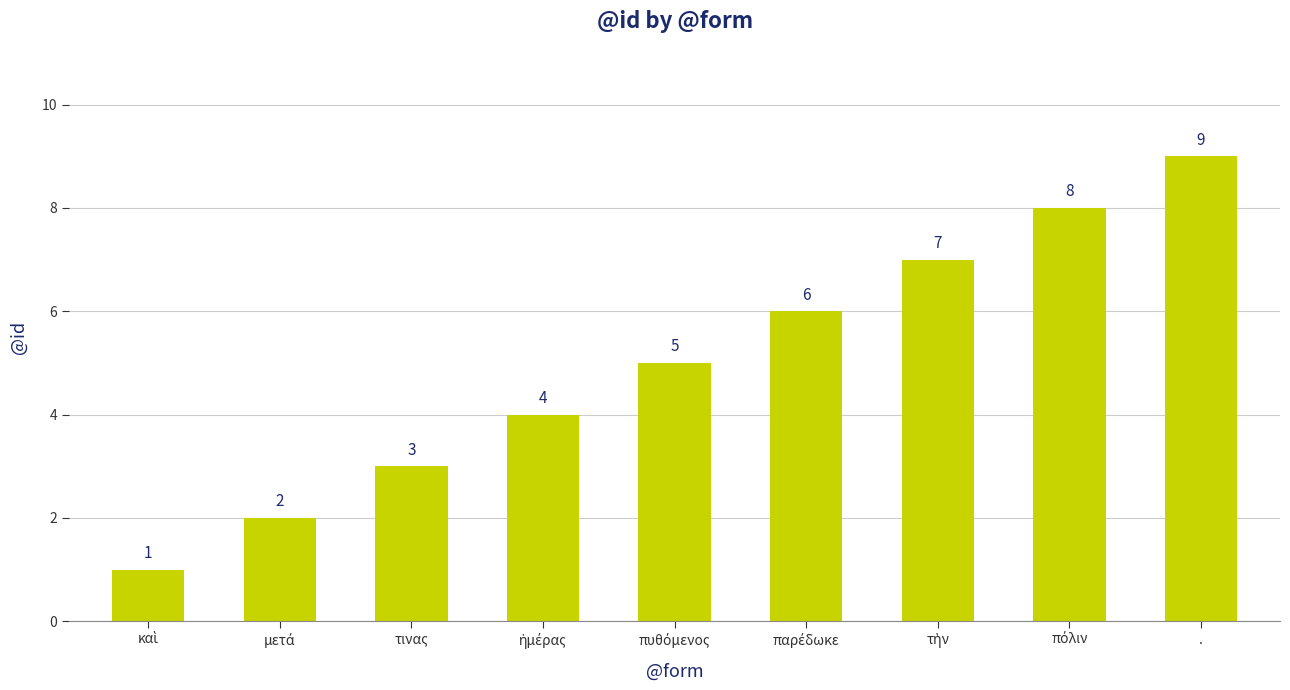

Reading left to right, transcribe all the data shown in this chart.

1	2	3	4	5	6	7	8	9